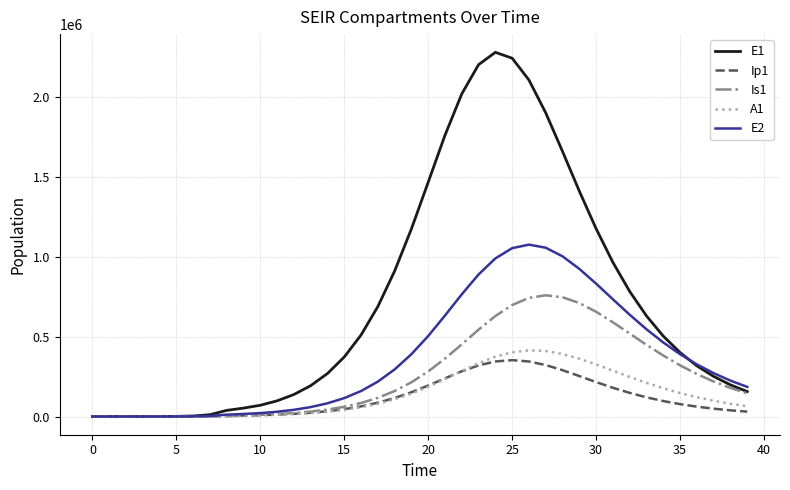

Which series ends up on top after the final intersection of Is1 and A1?

Is1